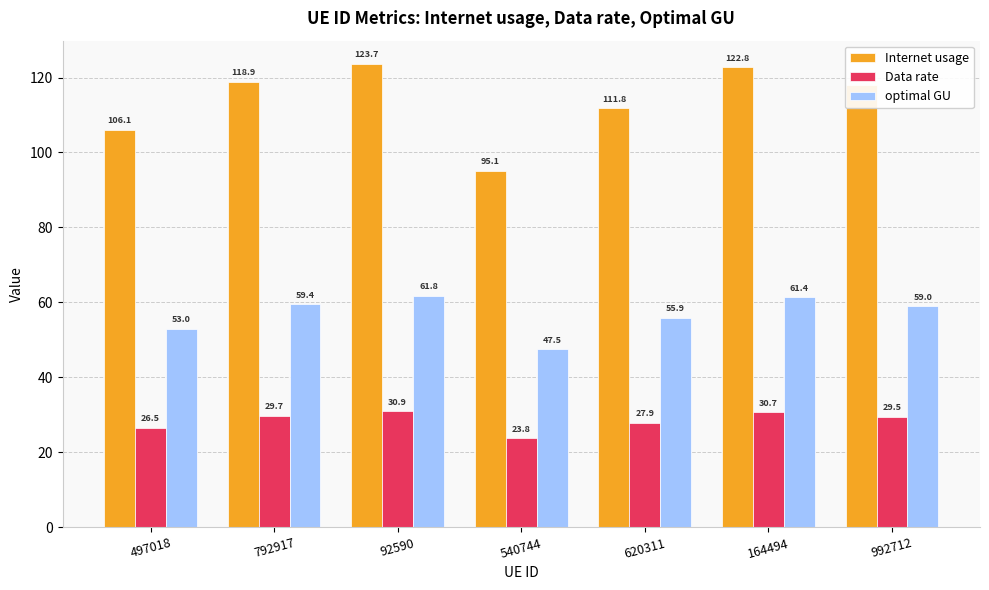

What is the spread (max minus min) of values at 497018?

79.6